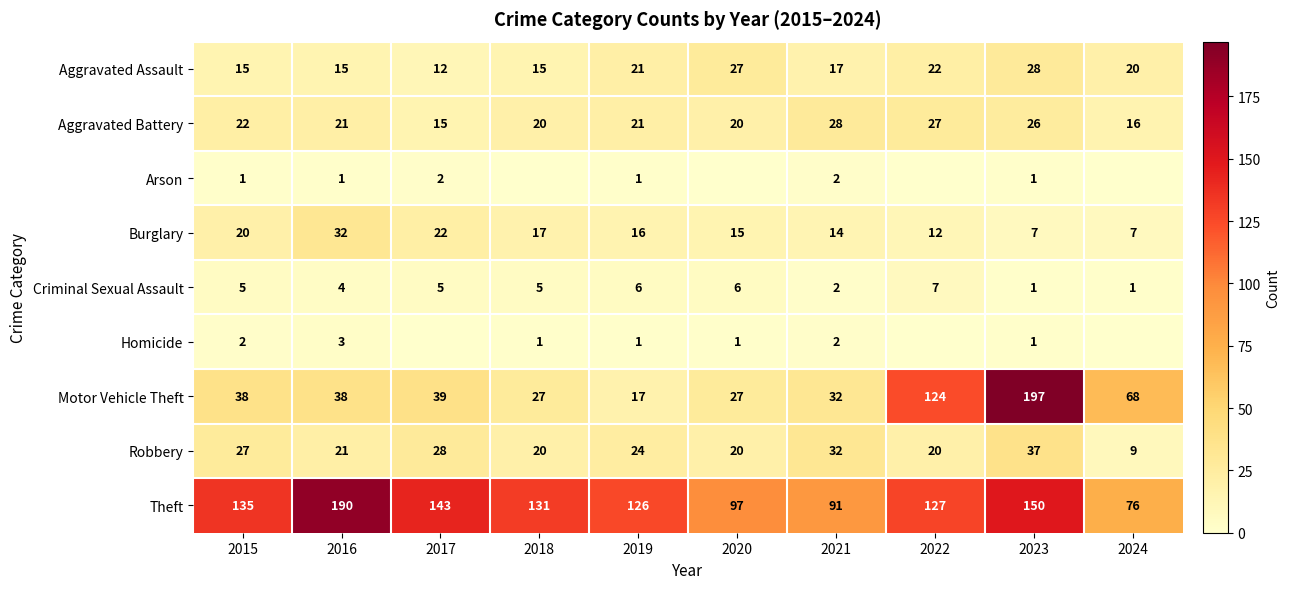

Is the value of Theft at 2020 greater than the value of Criminal Sexual Assault at 2019?

Yes